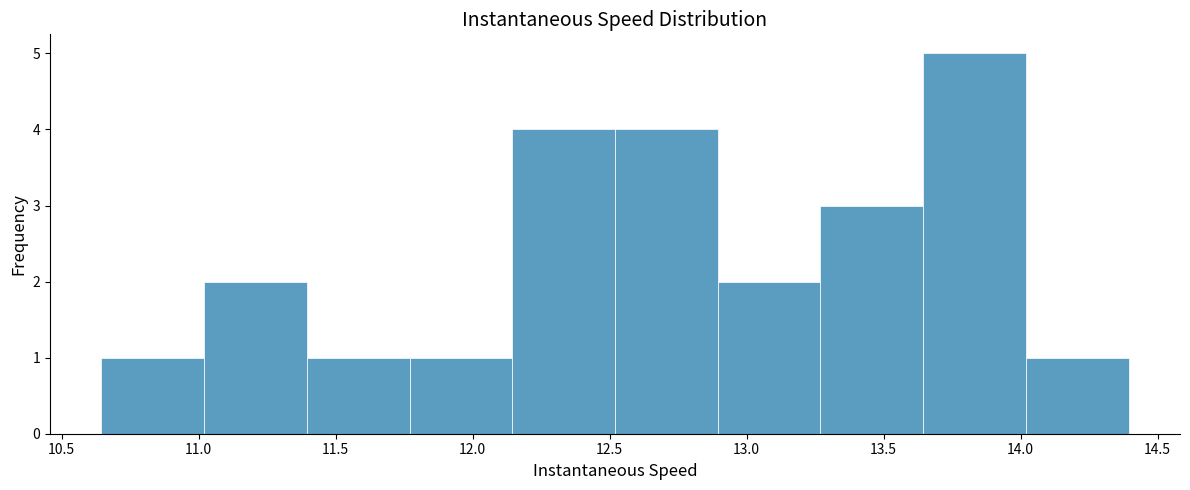

What is the height of the bar covering 12.90 to 13.25 on the x-axis? Neither the bar edges nor the heights are printed on the chart, so give them approximately, as read against the axes.

2